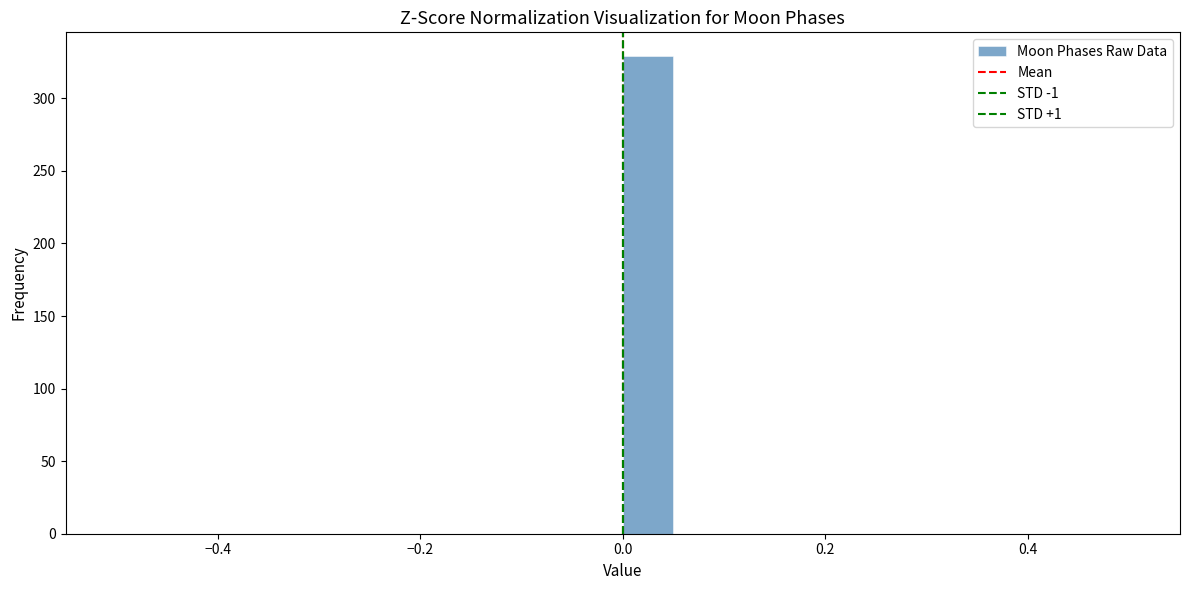

Around what value on the x-axis is the tallest bar? Give the approximate position of its centre, as read against the axis.

0.02